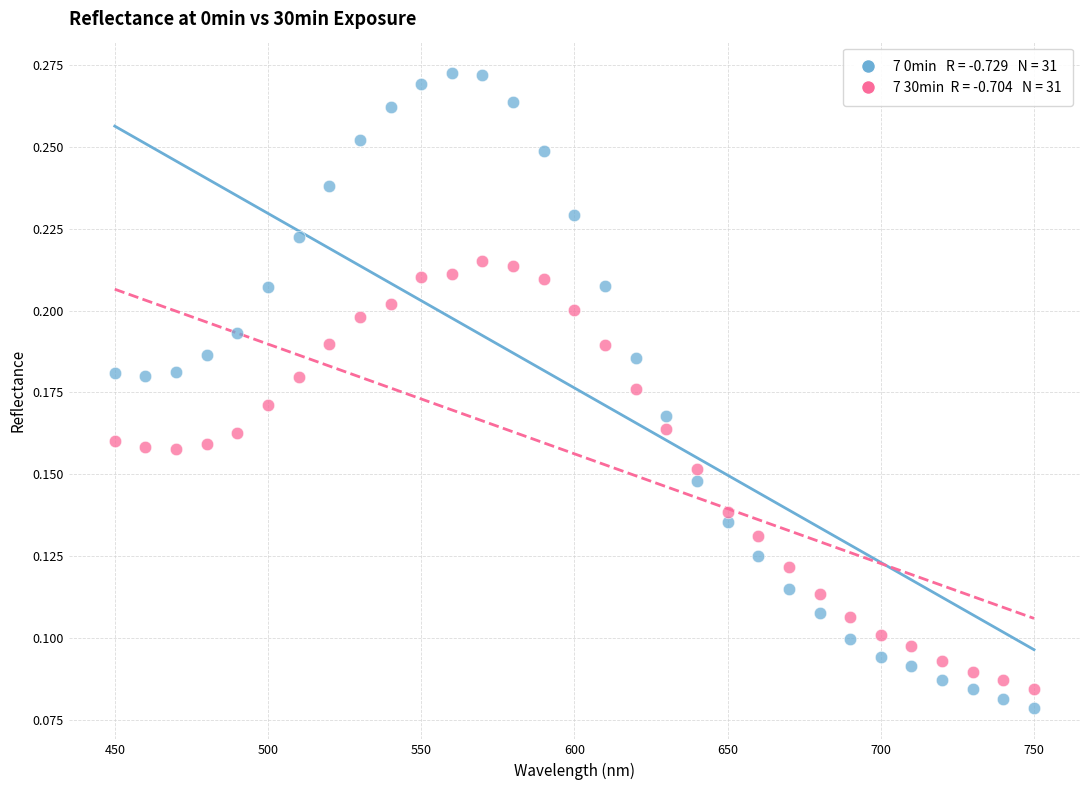

Across all data points, what is the range of X values (max minus min)?

300.0